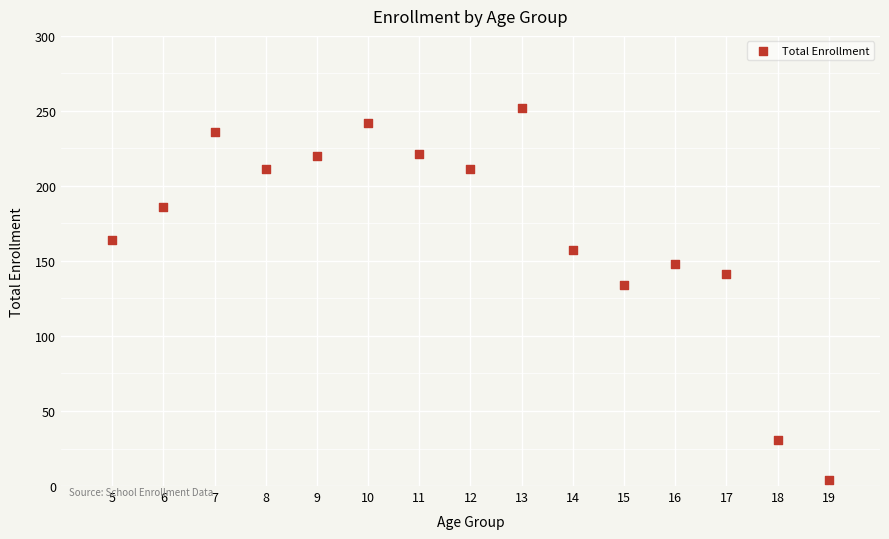

What Y value in the scatter plot is closest to 128?

134